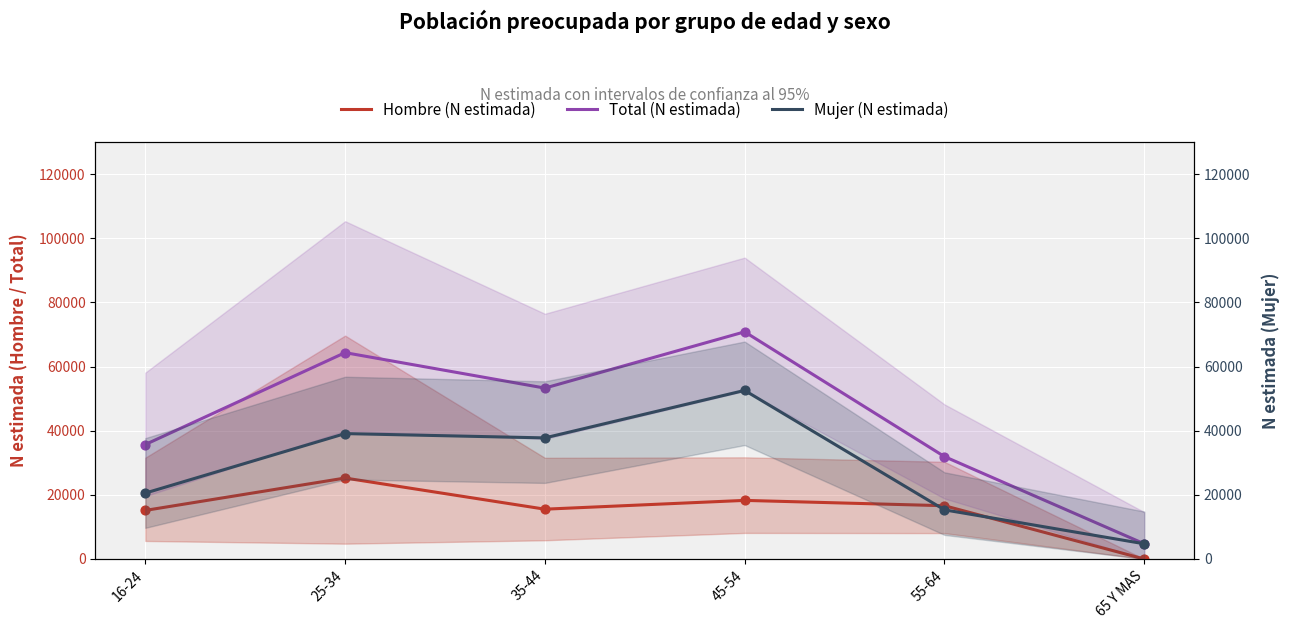

At which category is the sum across all series the highest?

45-54